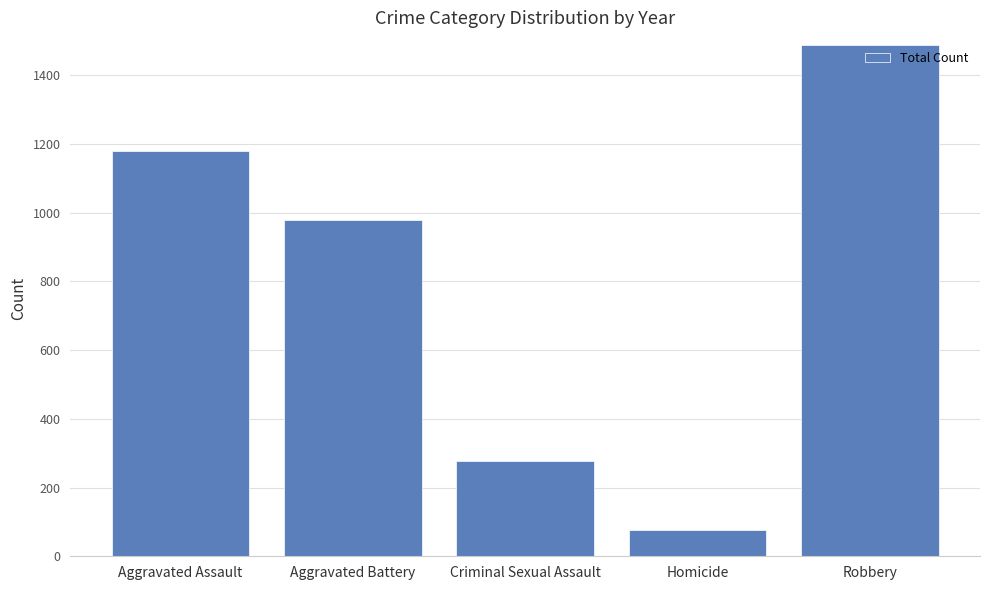

What is the sum of the values at Aggravated Assault and Aggravated Battery?

2157